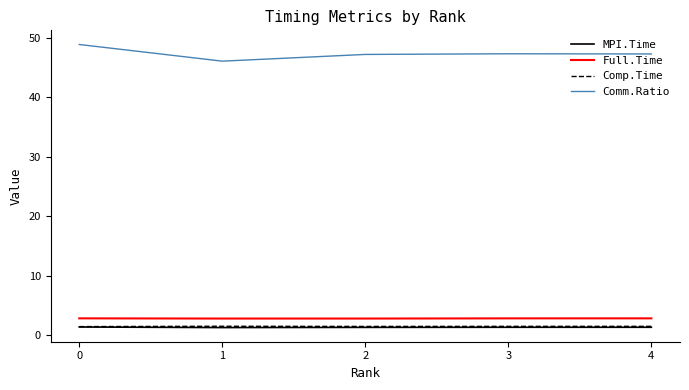

Which category has the lowest value in the Comm.Ratio series?

1